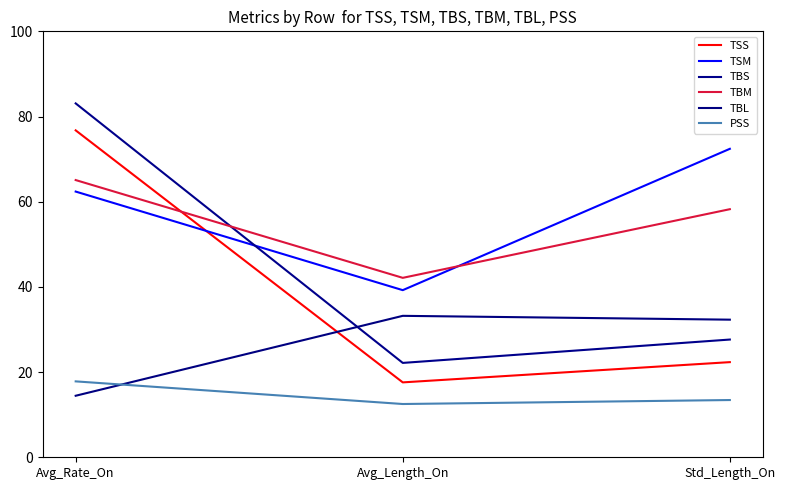

The TBS series shows 37.4 at Avg_Length_On. True or false?

False